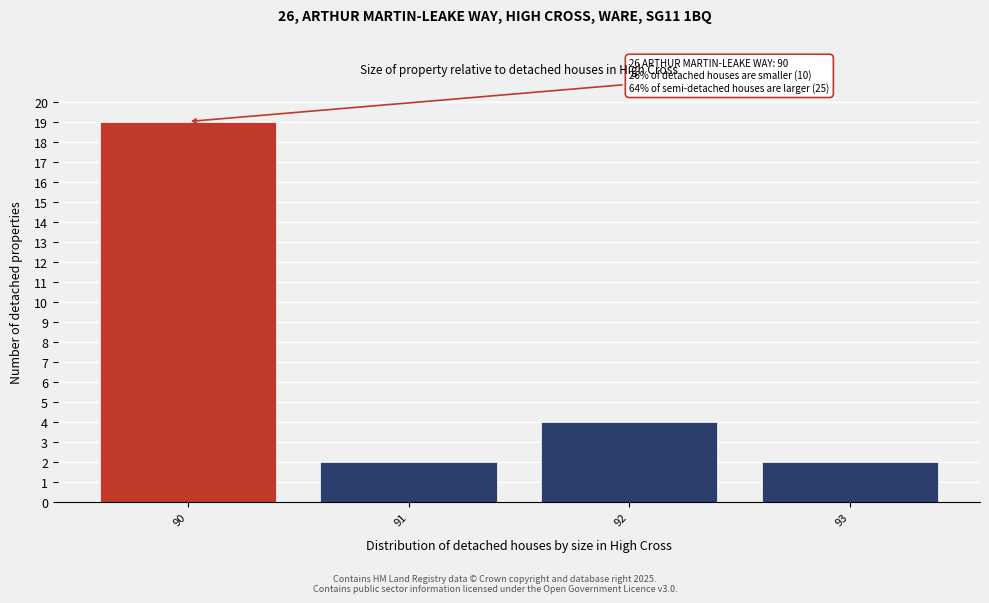

Reading left to right, transcribe all the data shown in this chart.

90=19	91=2	92=4	93=2